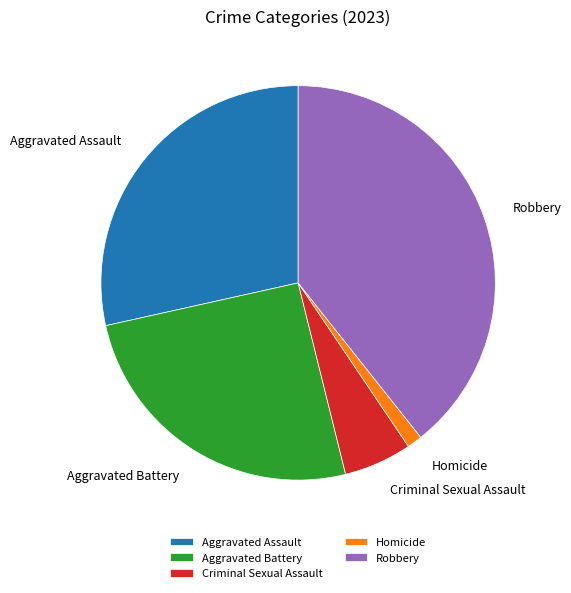

Approximately how many times larger is the value at Aggravated Battery compared to Homicide?

20.5